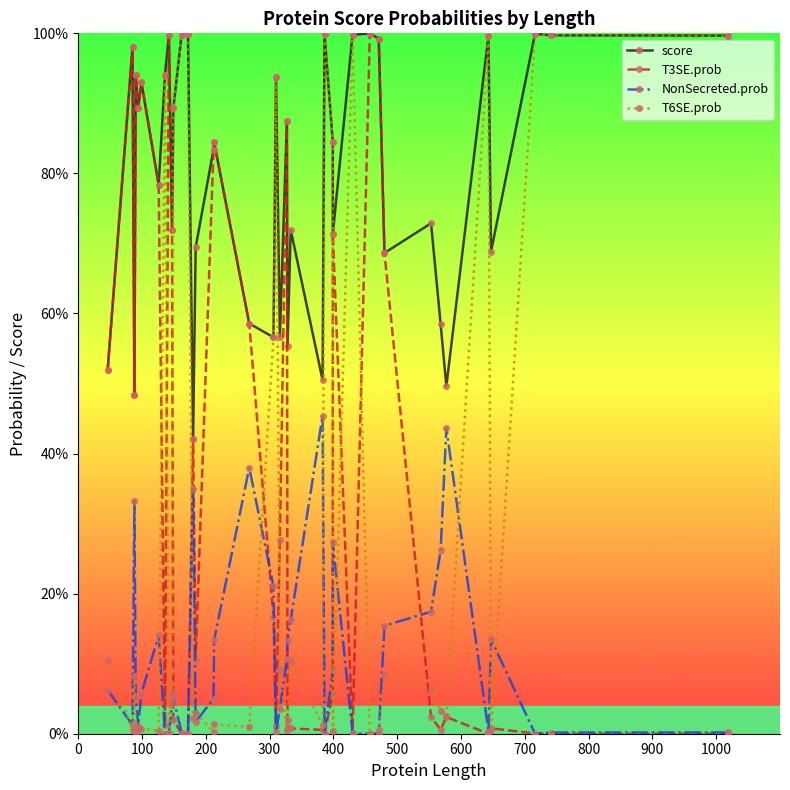

What are all the series names shown in the legend?

score, T3SE.prob, NonSecreted.prob, T6SE.prob